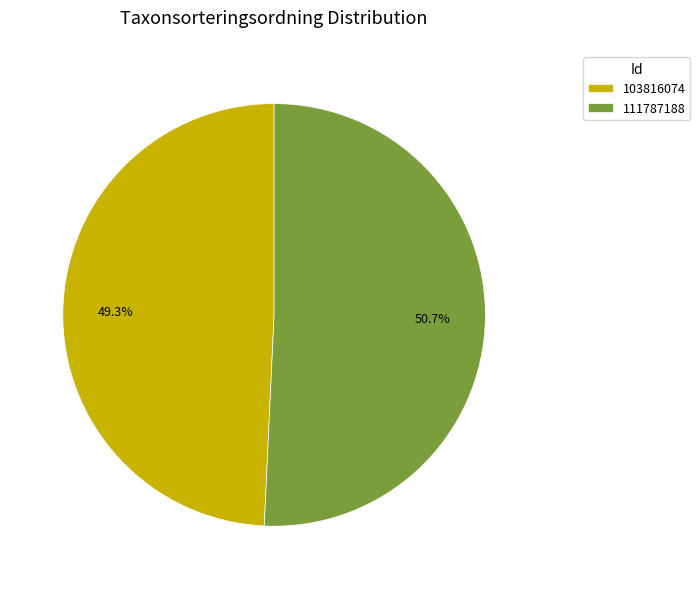

Rank the categories by value from lowest to highest.

103816074, 111787188